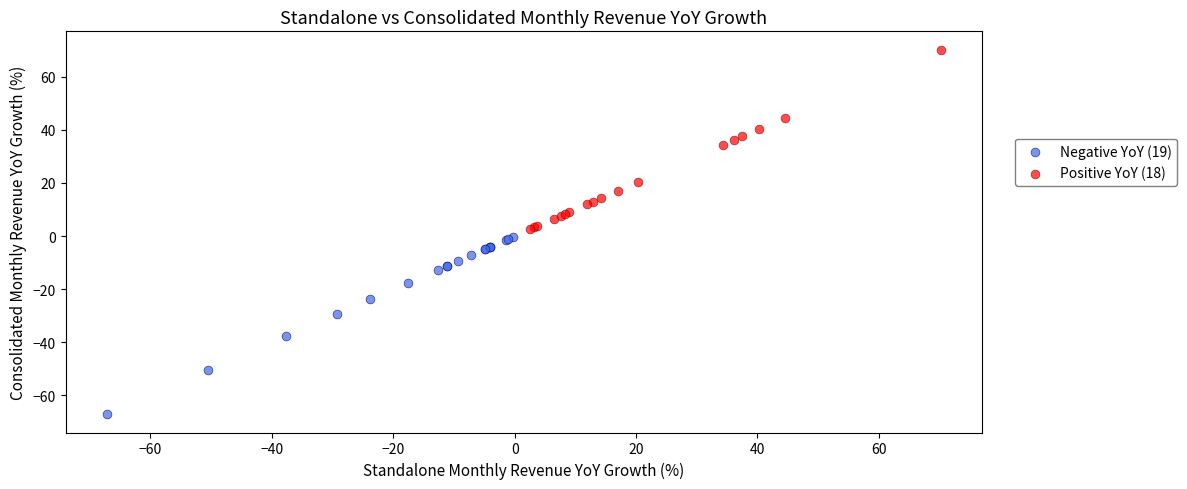

Which series reaches the maximum Y coordinate?

Positive YoY (18)